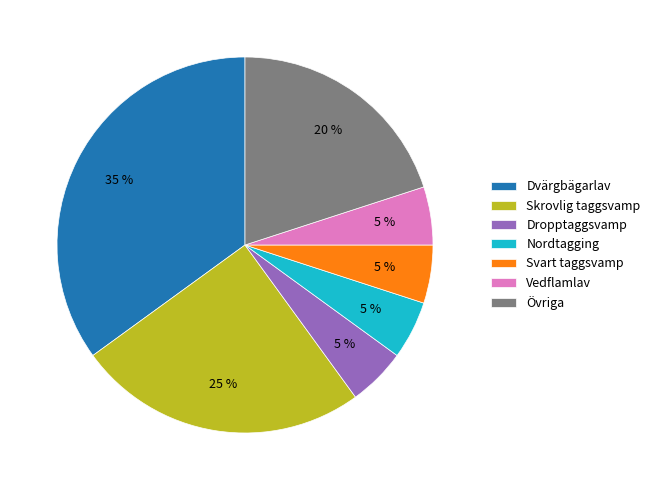

Is there any slice that represents more than half of the pie?

No